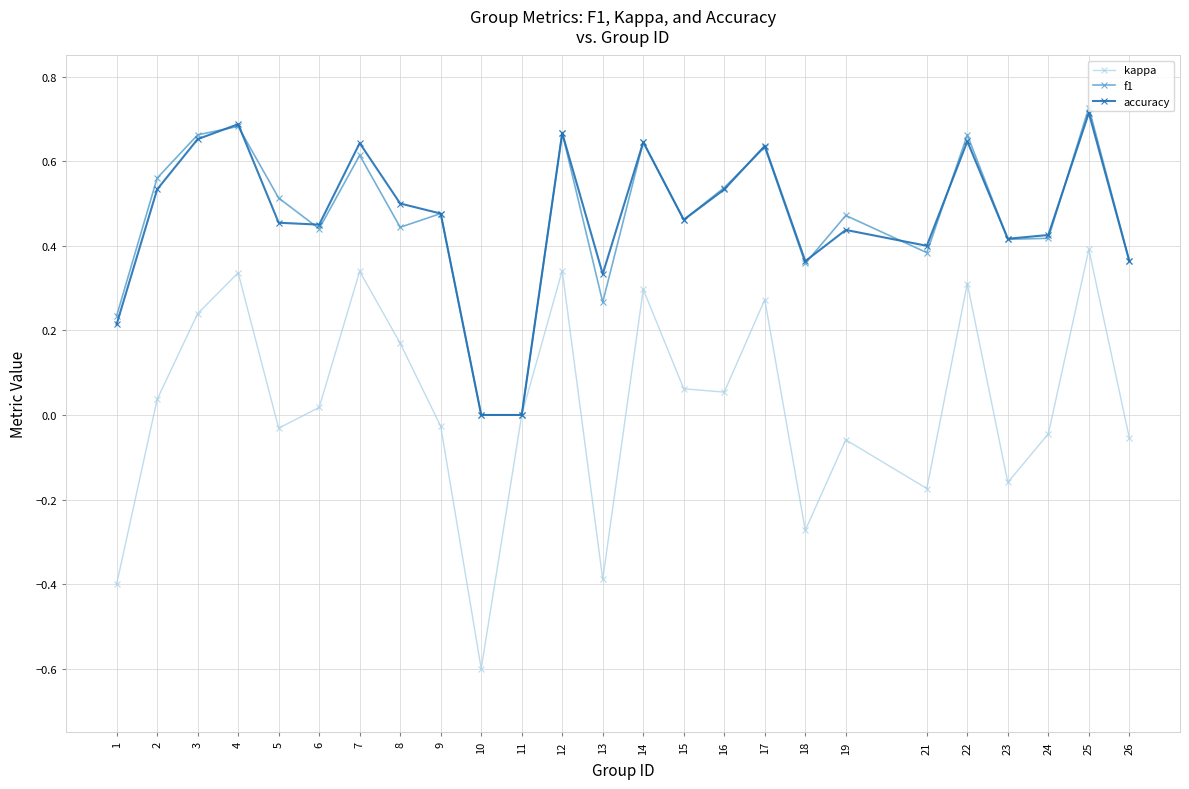

Is it true that accuracy equals 0.4 at 23?

True